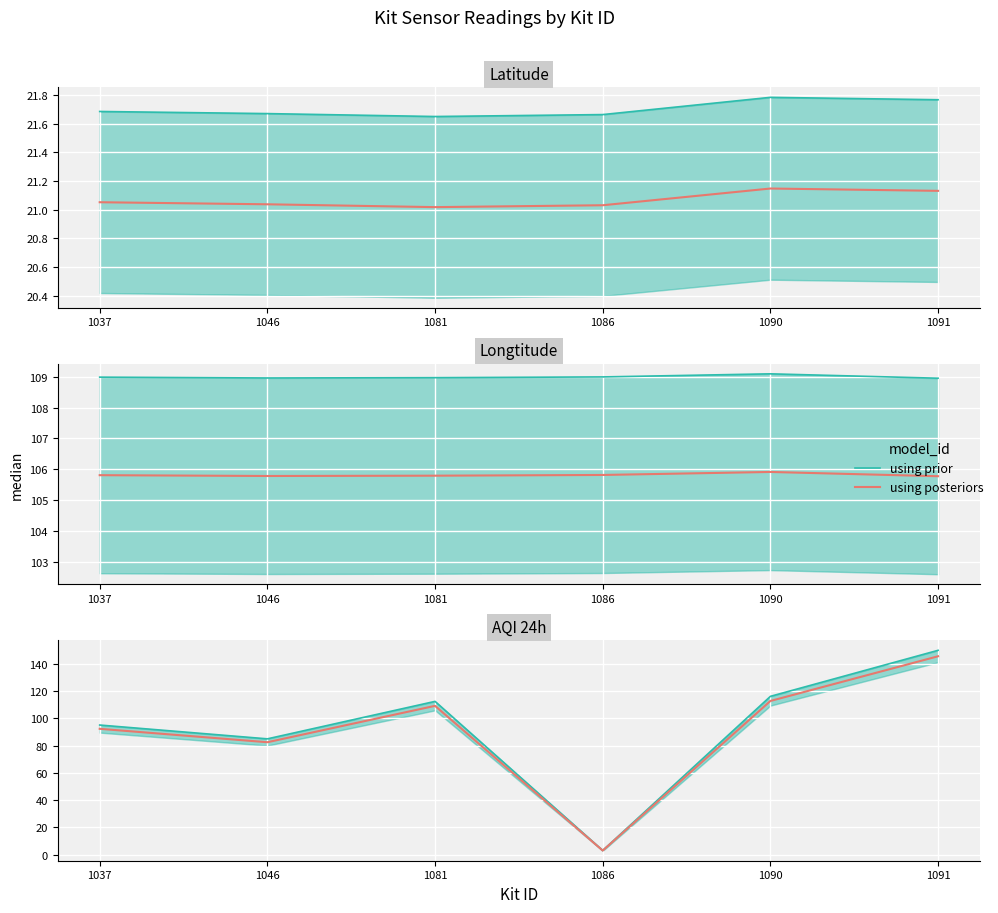

How many interior local valleys does the using posteriors series have?

2